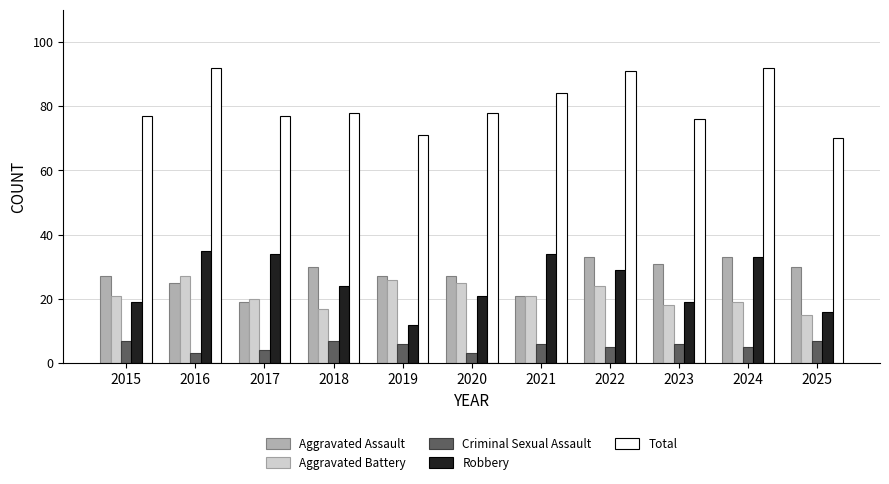

What is the value of the Robbery bar at the 8th from the left?

29